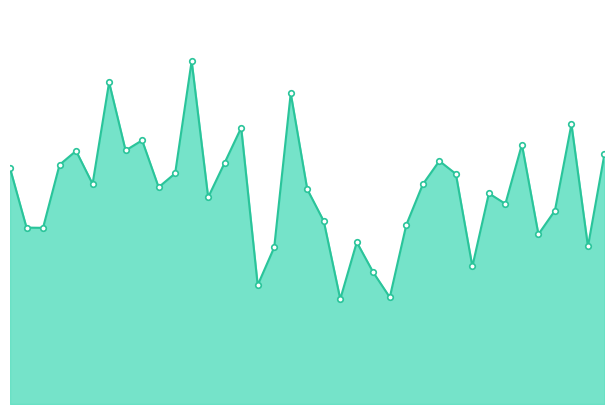

Reading left to right, transcribe all the data shown in this chart.

2.0	1.5	1.5	2.0	2.2	1.9	2.7	2.2	2.2	1.8	2.0	2.9	1.8	2.1	2.4	1.0	1.3	2.6	1.8	1.6	0.9	1.4	1.1	0.9	1.5	1.9	2.1	2.0	1.2	1.8	1.7	2.2	1.4	1.6	2.4	1.3	2.1